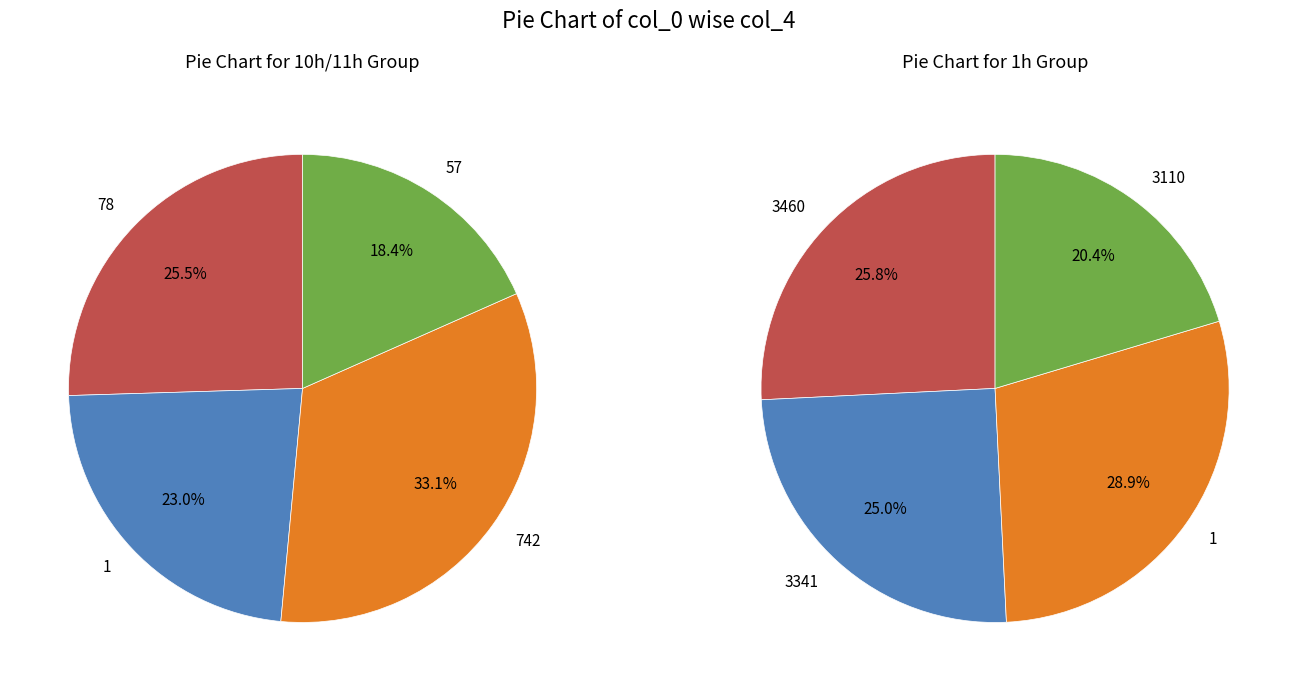

Which category has the biggest portion of the pie?

742